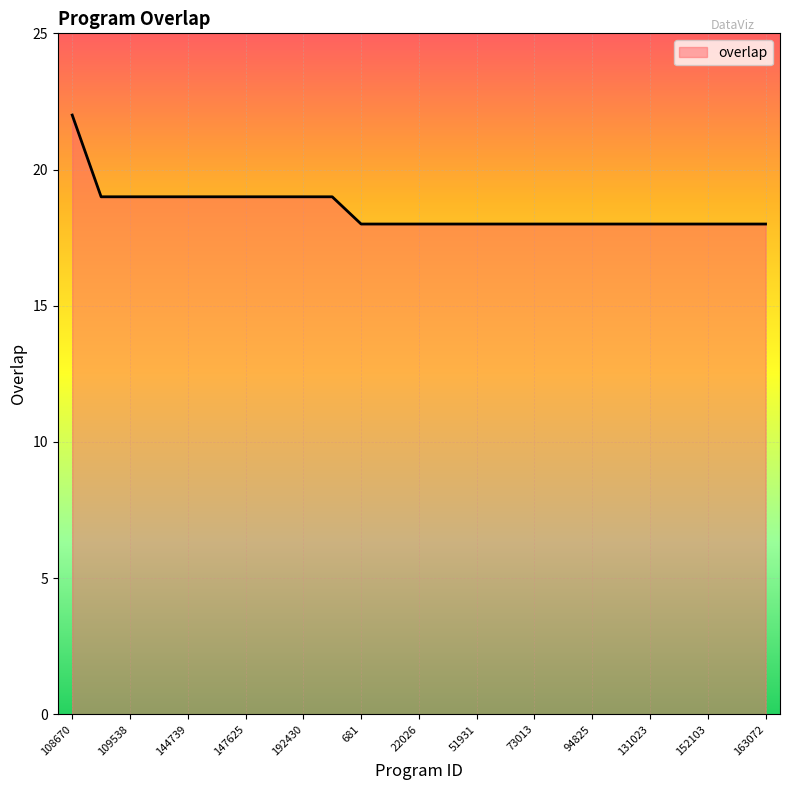

What is the difference between the maximum and minimum values?

4